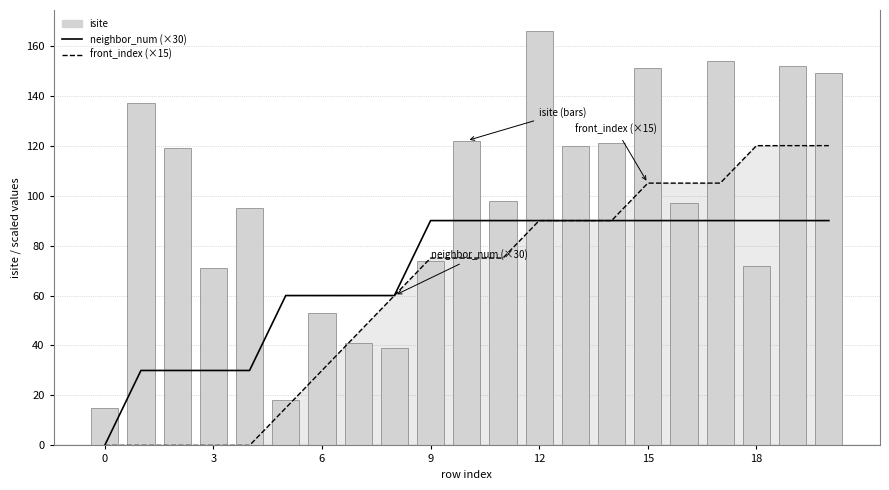

What is the difference between the front_index values at 0 and 8?

60